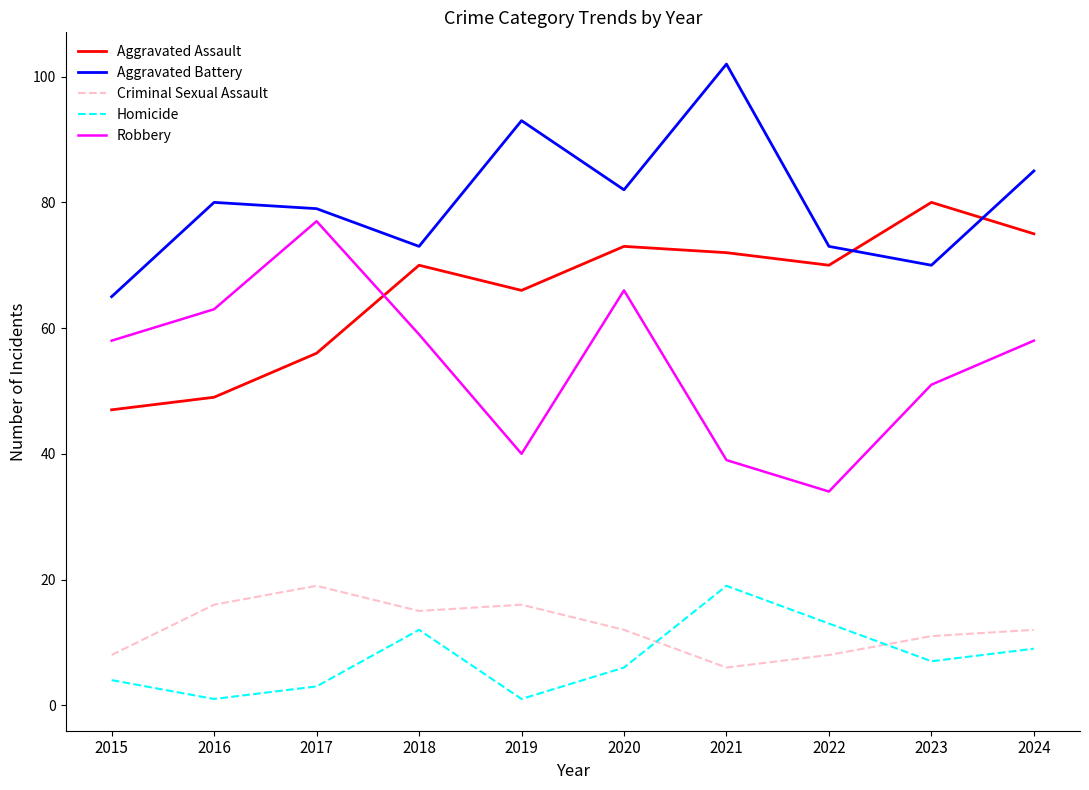

What is the total value across all series at 2022?

198